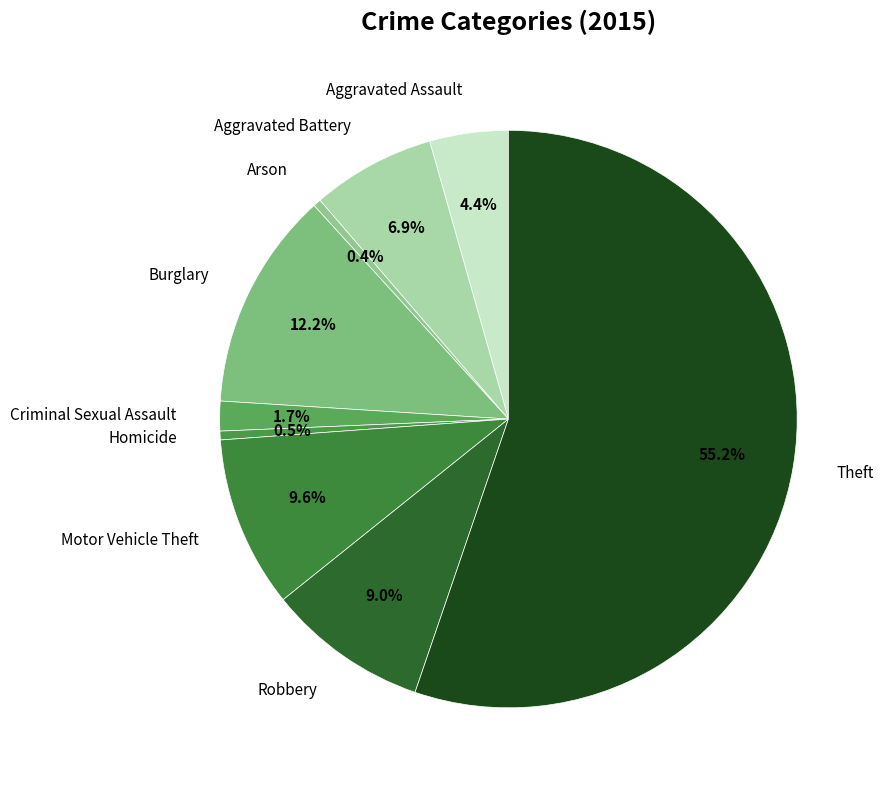

How many slices are in this pie chart?

9